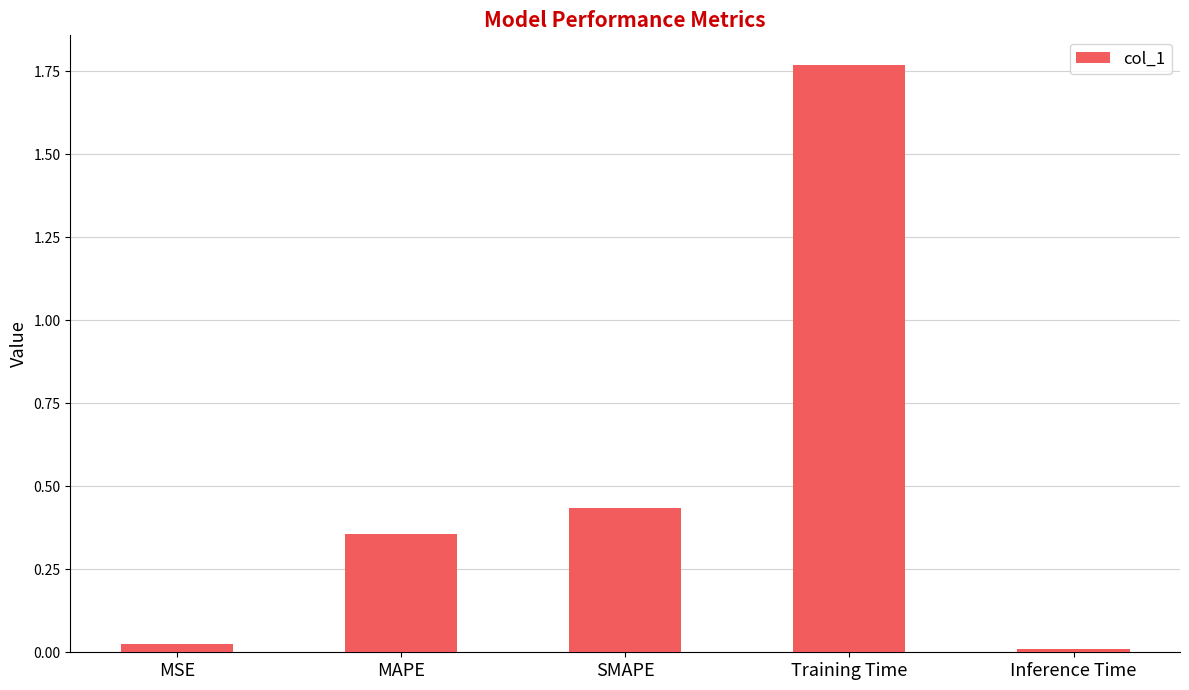

What is the label of the 5th bar from the right?

MSE